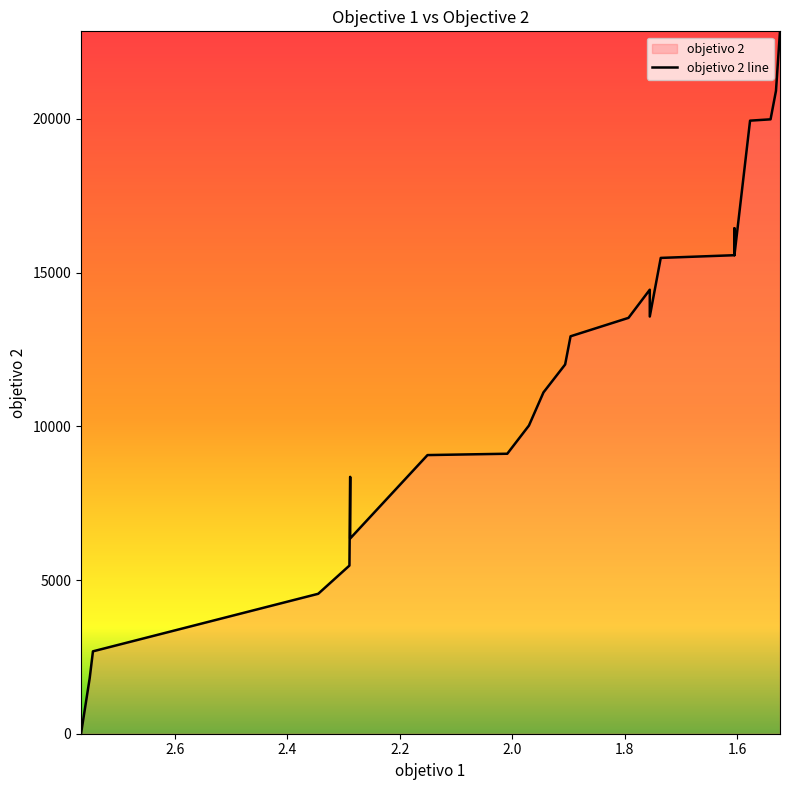

True or false: the data shows 25381.6 at 10.

False